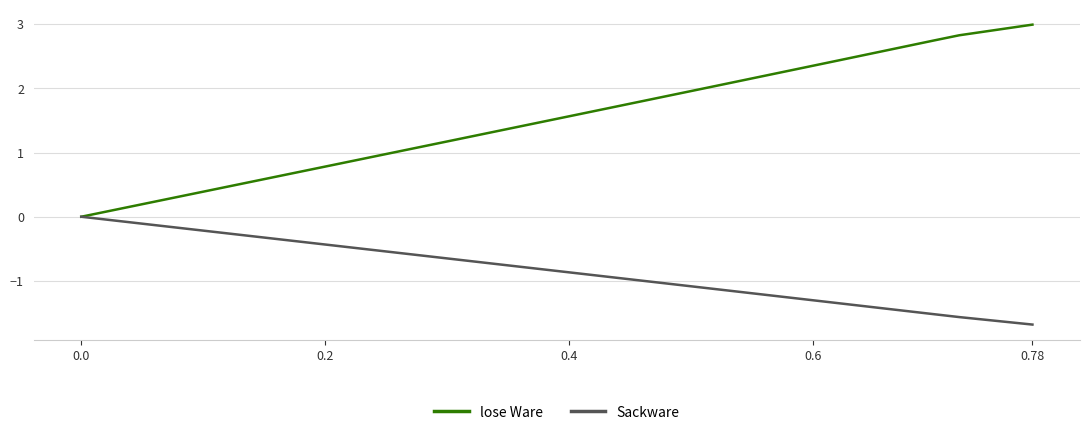

What is the lowest value of the Sackware series?

-1.7